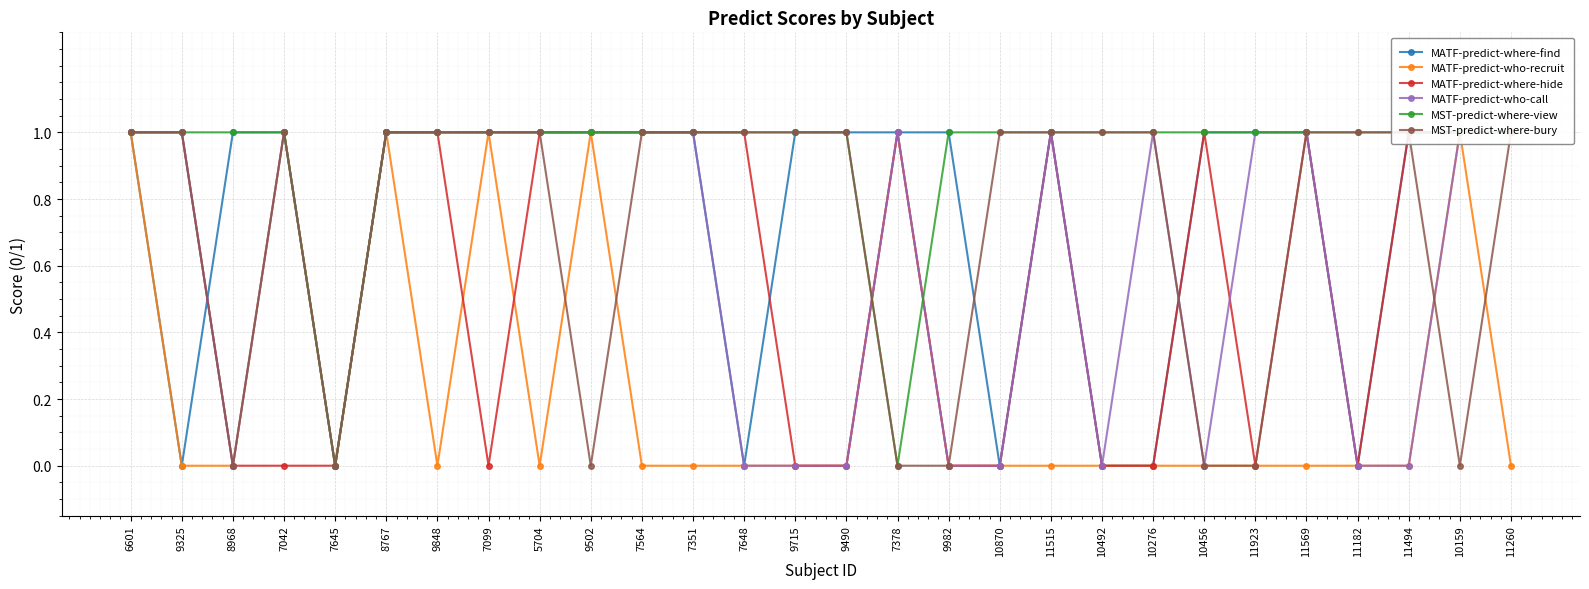

At which category does MATF-predict-who-recruit reach its first local peak?

7042